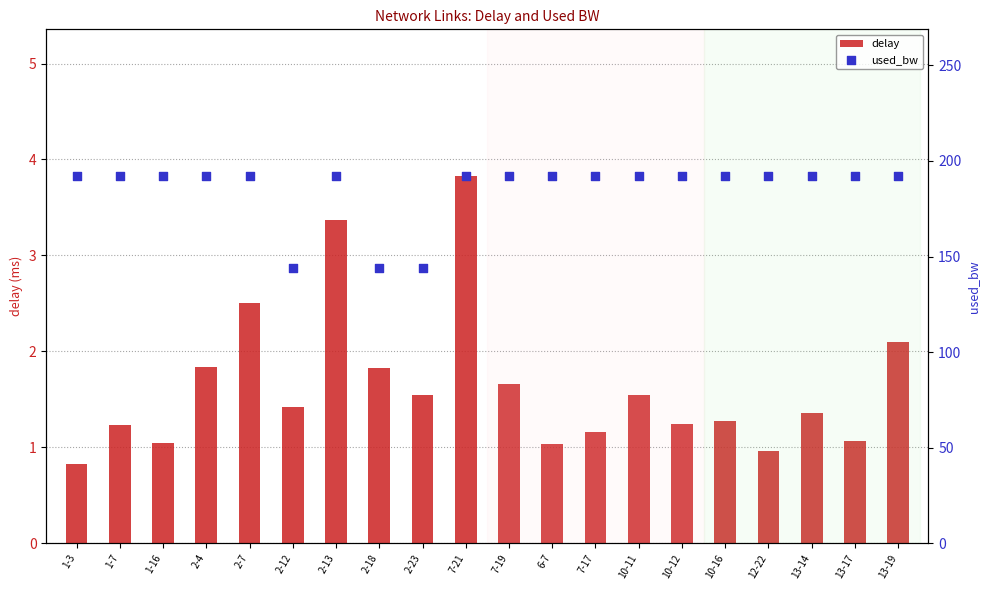

Which series reaches the maximum Y coordinate?

used_bw